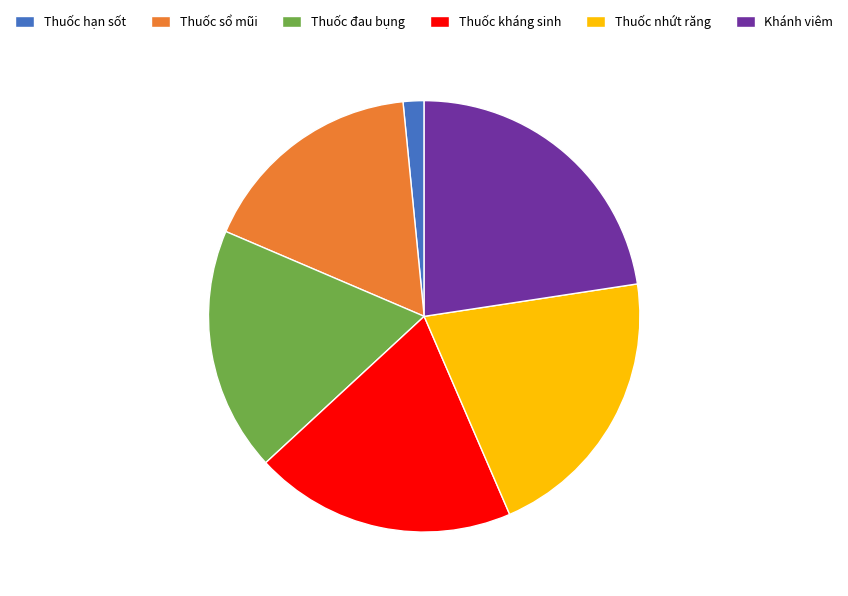

Is it true that Thuốc kháng sinh is 20% of the pie?

True